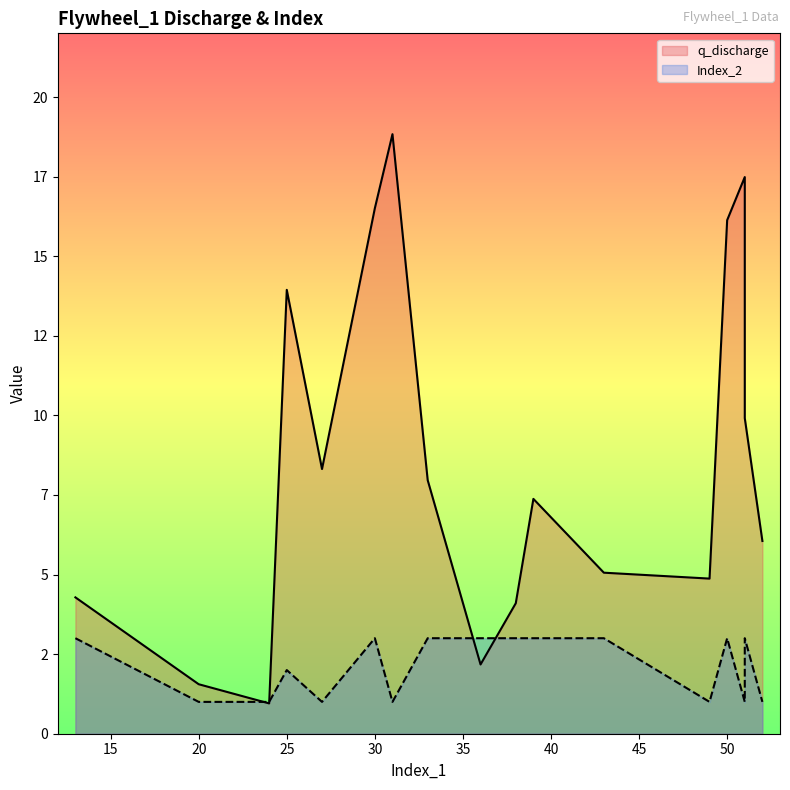

What is the value of the q_discharge point at the 5th from the left?

8.3